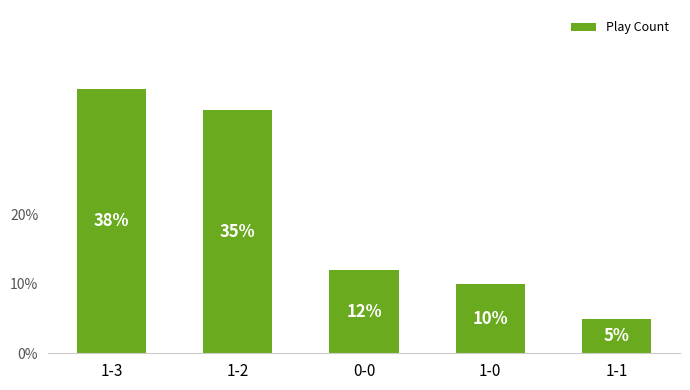

The chart shows a value of 1 at 1-1. True or false?

False